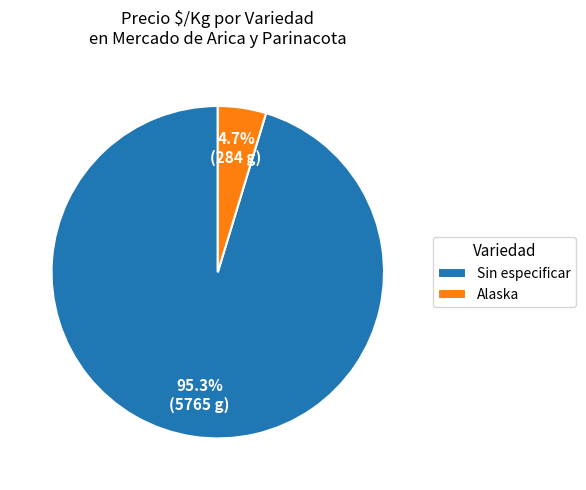

How many slices are in this pie chart?

2